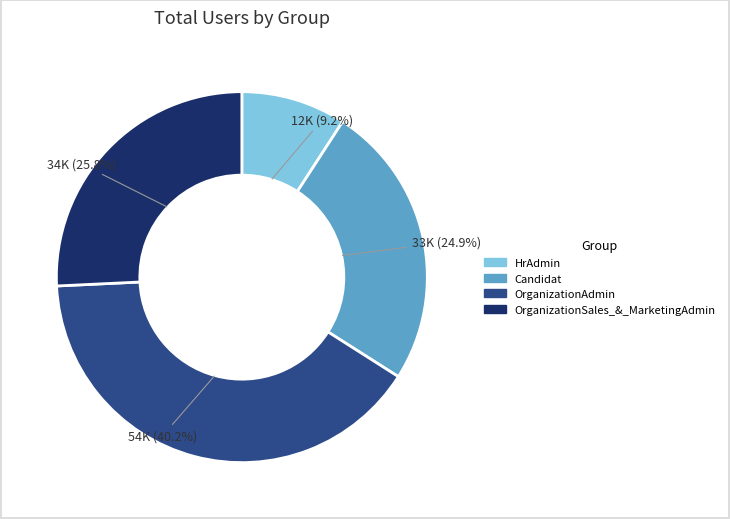

Rank the categories by value from highest to lowest.

OrganizationAdmin, OrganizationSales_&_MarketingAdmin, Candidat, HrAdmin